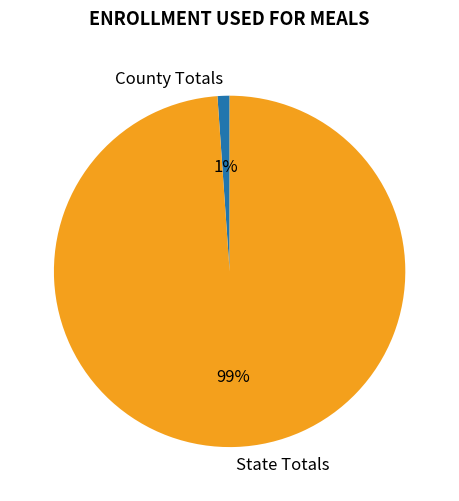

Which slice is the smallest?

County Totals